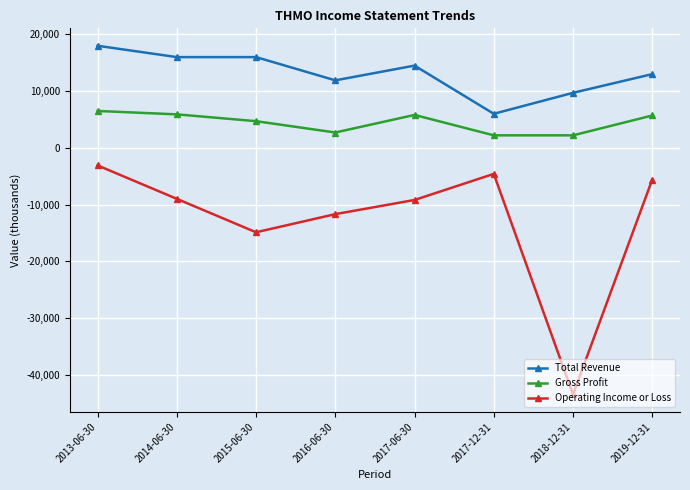

Is this an area chart (filled region under the line)?

No